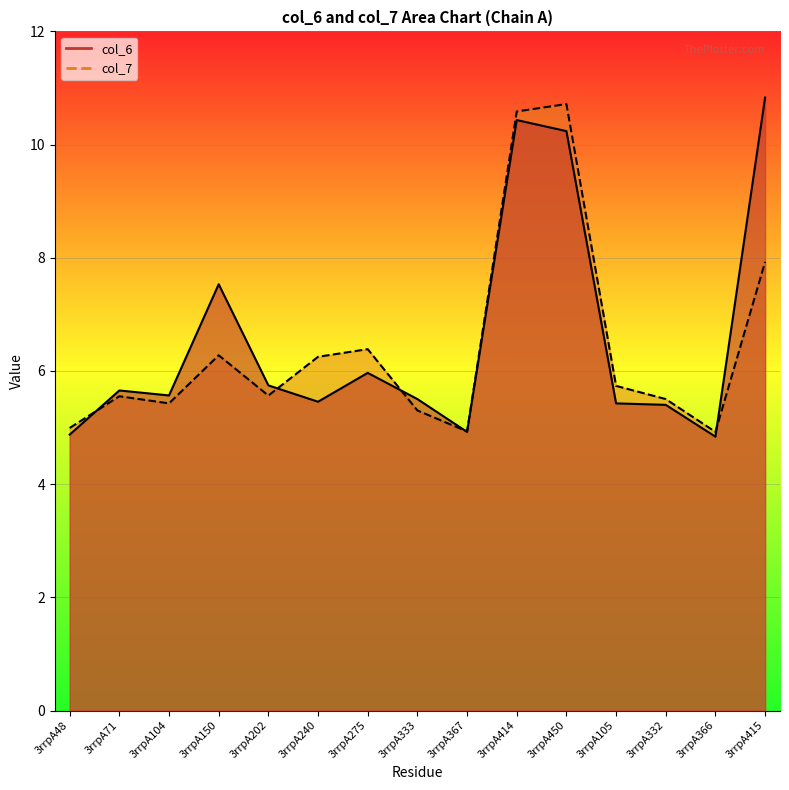

Is the value of col_6 at 3rrpA333 greater than the value of col_7 at 3rrpA366?

Yes